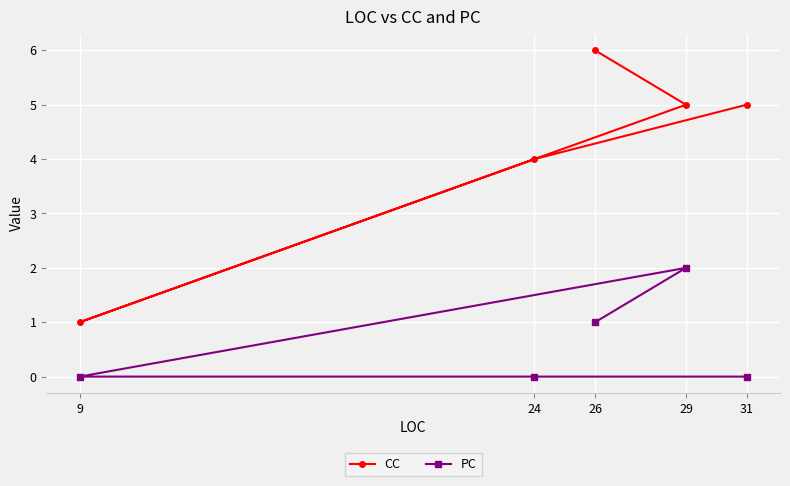

True or false: PC and CC cross at least once.

False